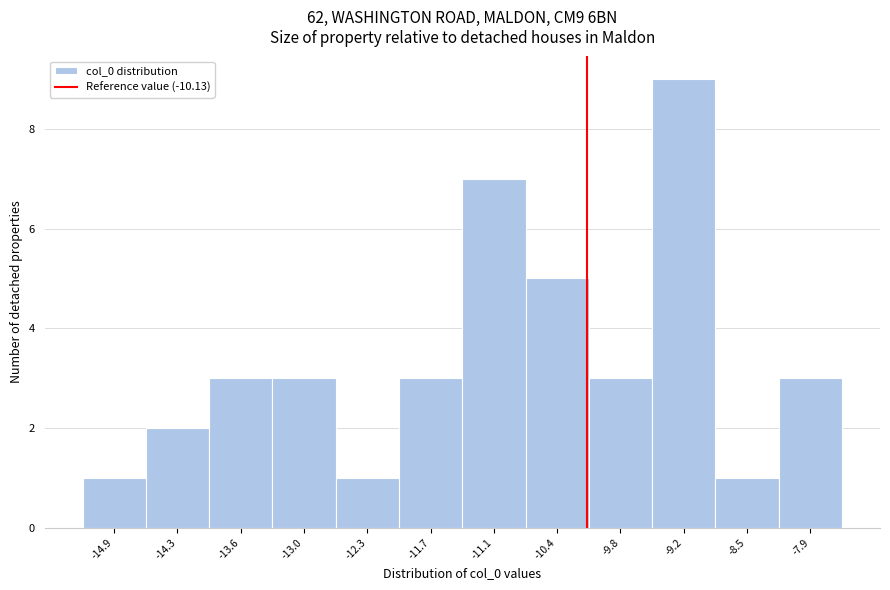

Which range on the x-axis has the tallest bar?

-9.5 to -8.8